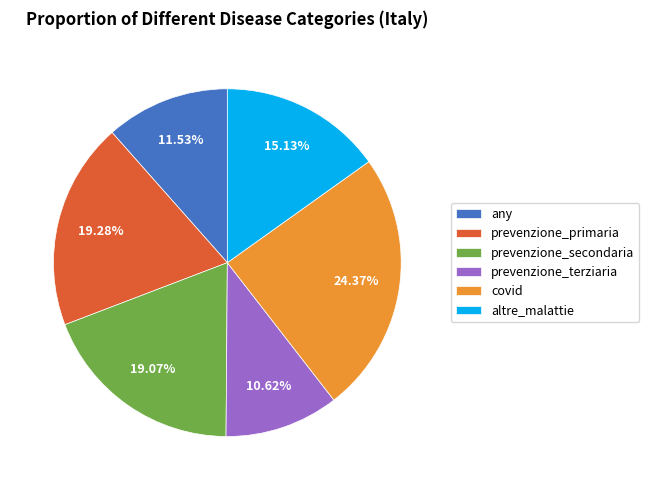

Does any single category account for the majority?

No